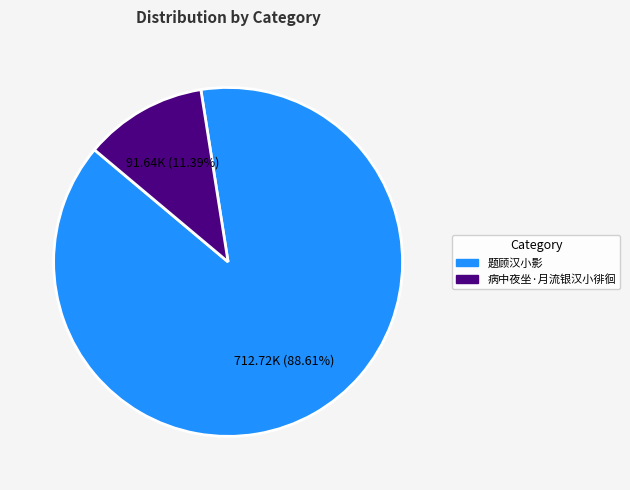

Count the number of slices in the pie.

2